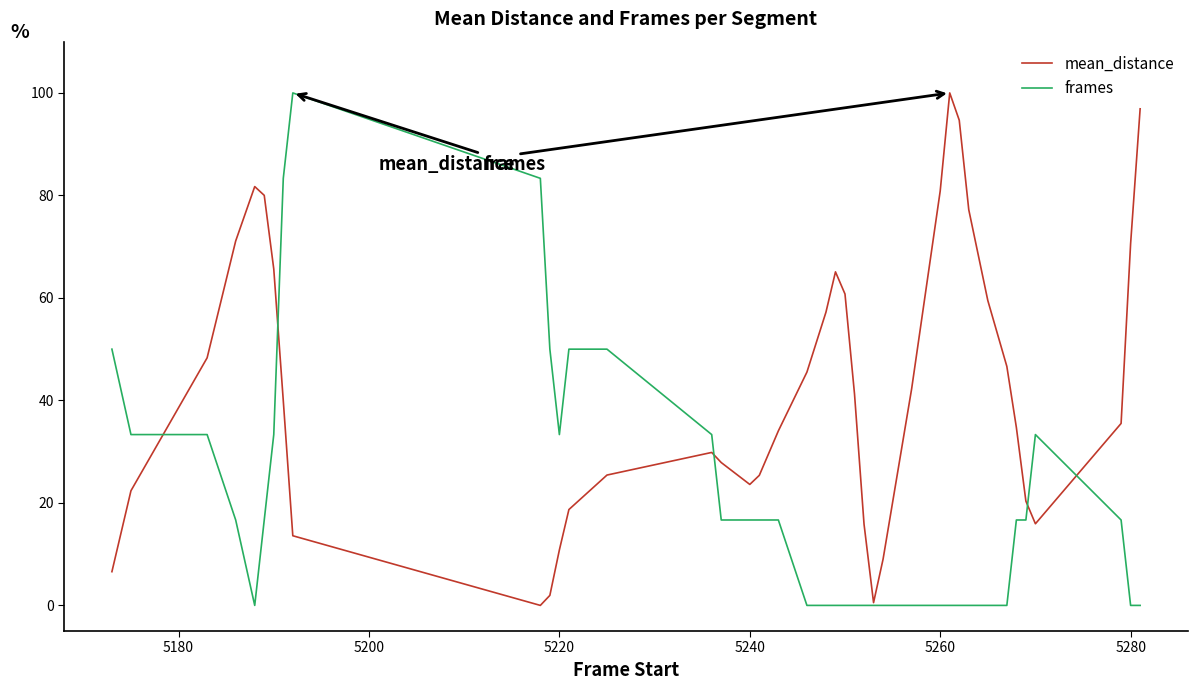

What is the maximum value for mean_distance?

100.0